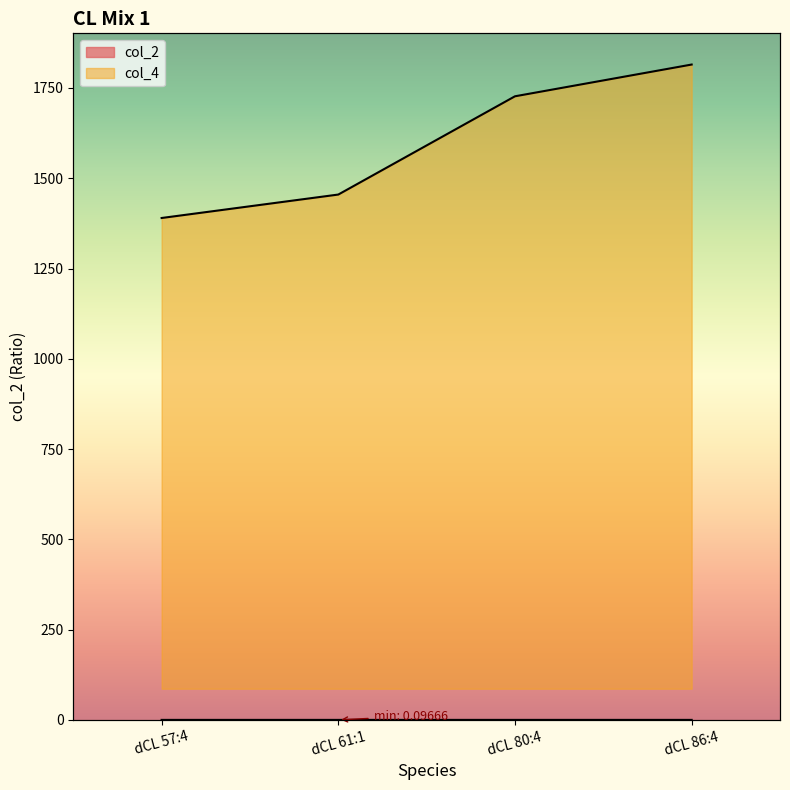

What is the difference between the col_4 values at dCL 57:4 and dCL 80:4?

322.4